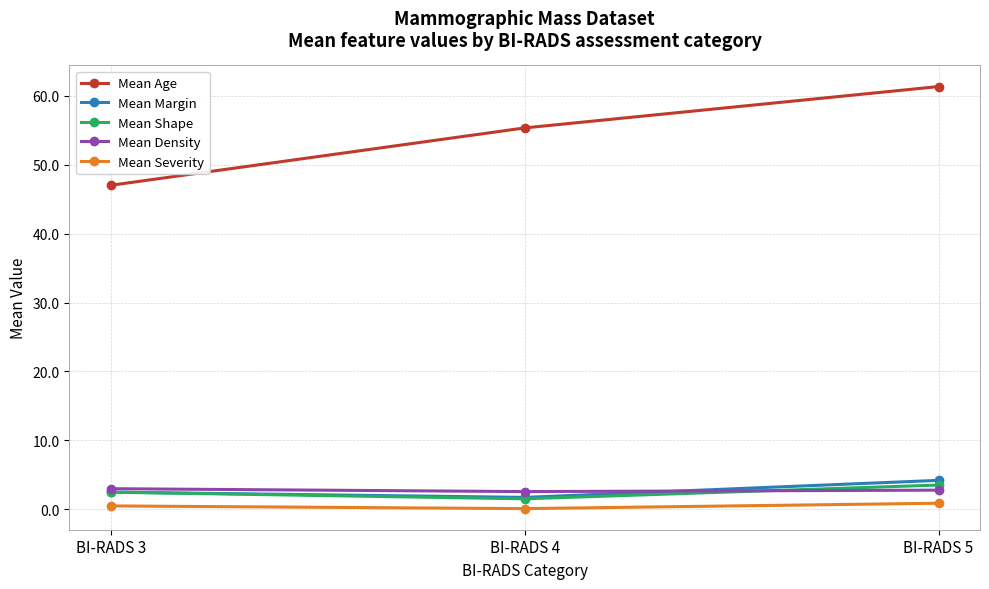

What is the average value of the Mean Margin series?

2.8